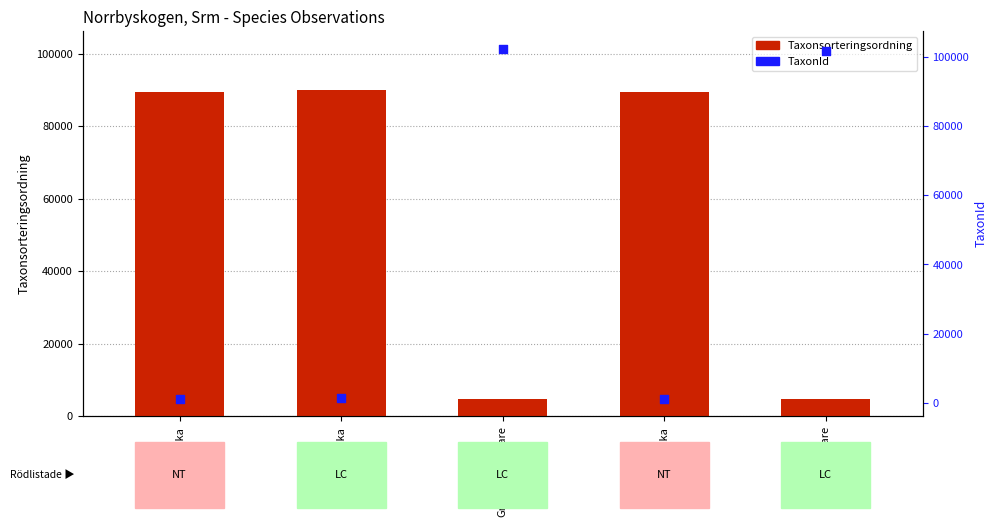

Which series has the widest spread of Y values?

TaxonId